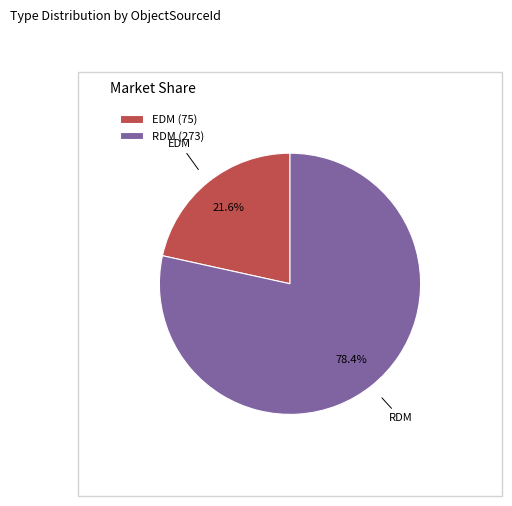

To the nearest percent, what portion does RDM represent?

78%